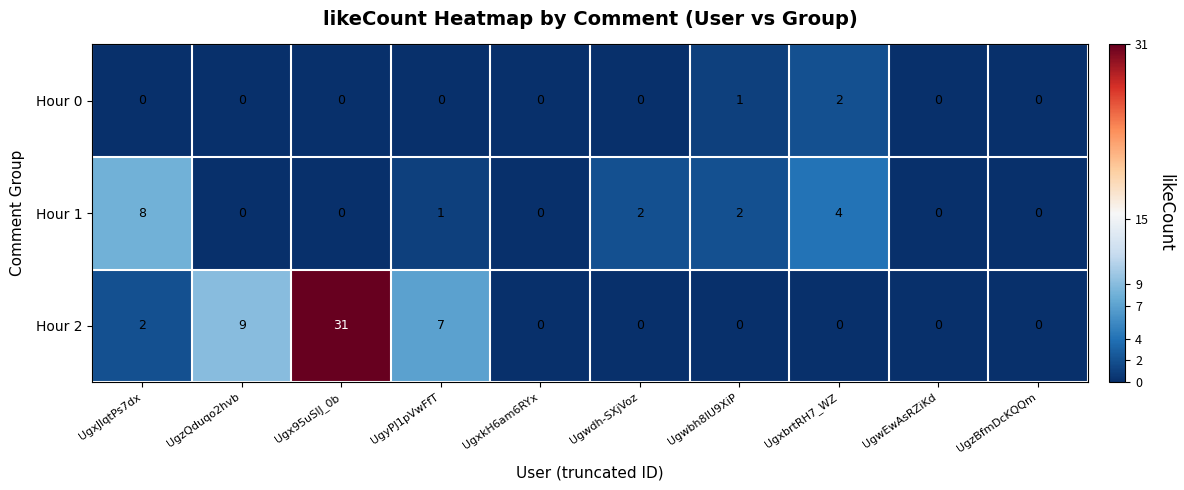

What is the total value across all series at UgxJlqtPs7dx?

10